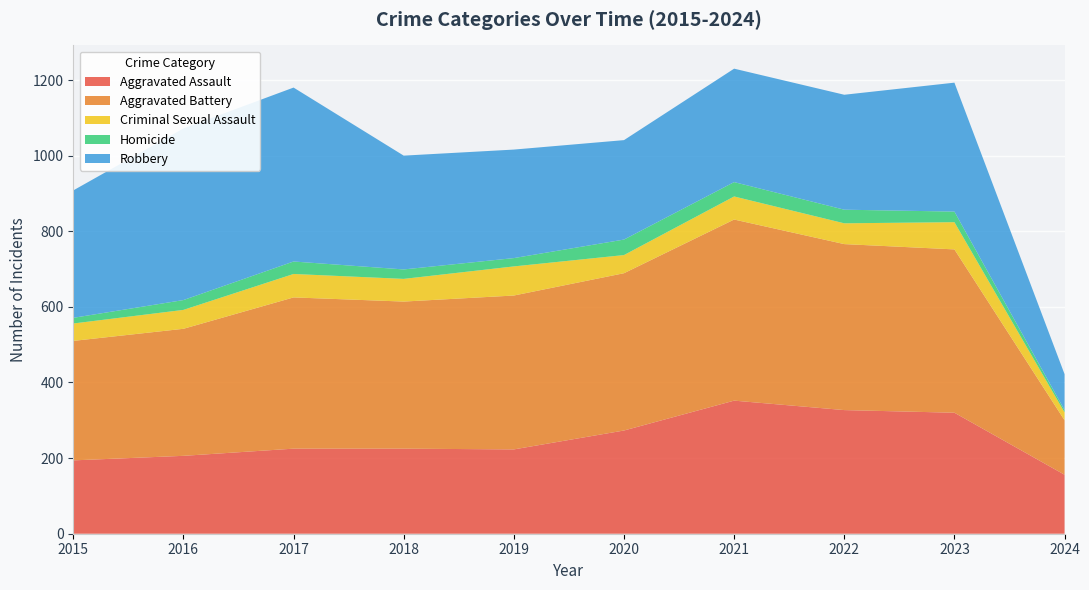

Reading right to left, transcribe all the data shown in this chart.

Aggravated Assault: 156	320	327	352	273	223	225	225	206	194
Aggravated Battery: 144	432	439	479	416	407	389	400	336	316
Criminal Sexual Assault: 21	72	55	61	48	77	60	62	50	46
Homicide: 6	28	36	38	41	22	25	33	26	15
Robbery: 95	341	304	300	263	287	301	460	454	337